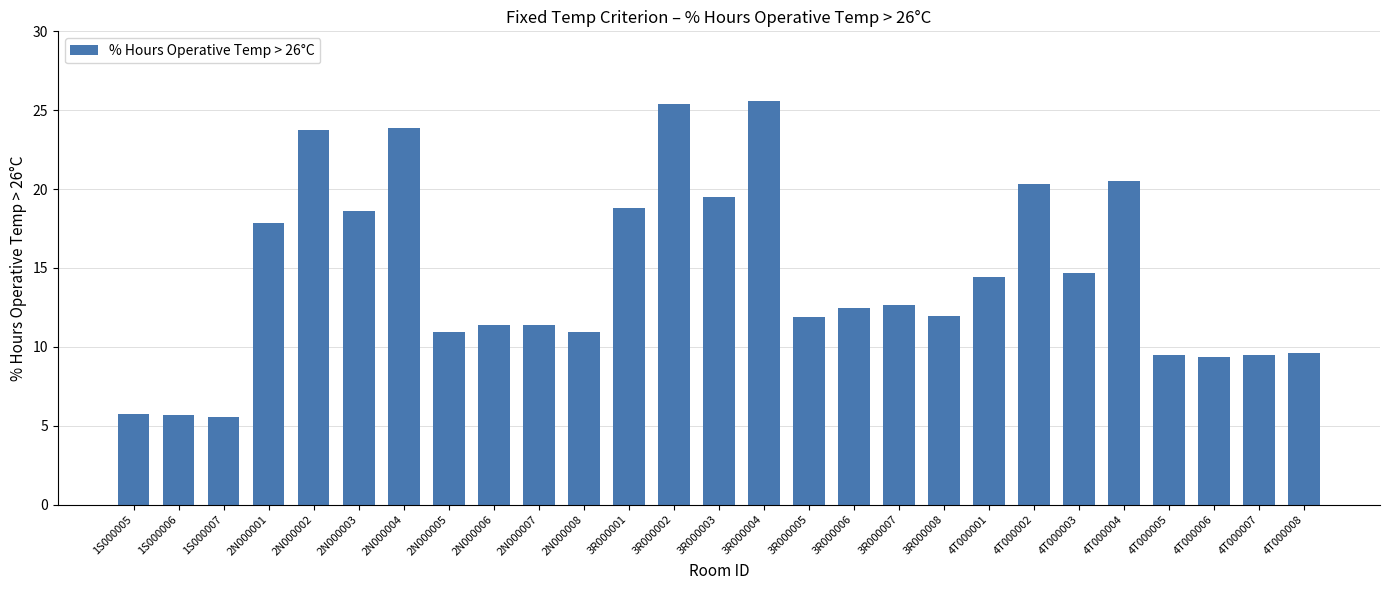

How many distinct data groups are displayed?

1